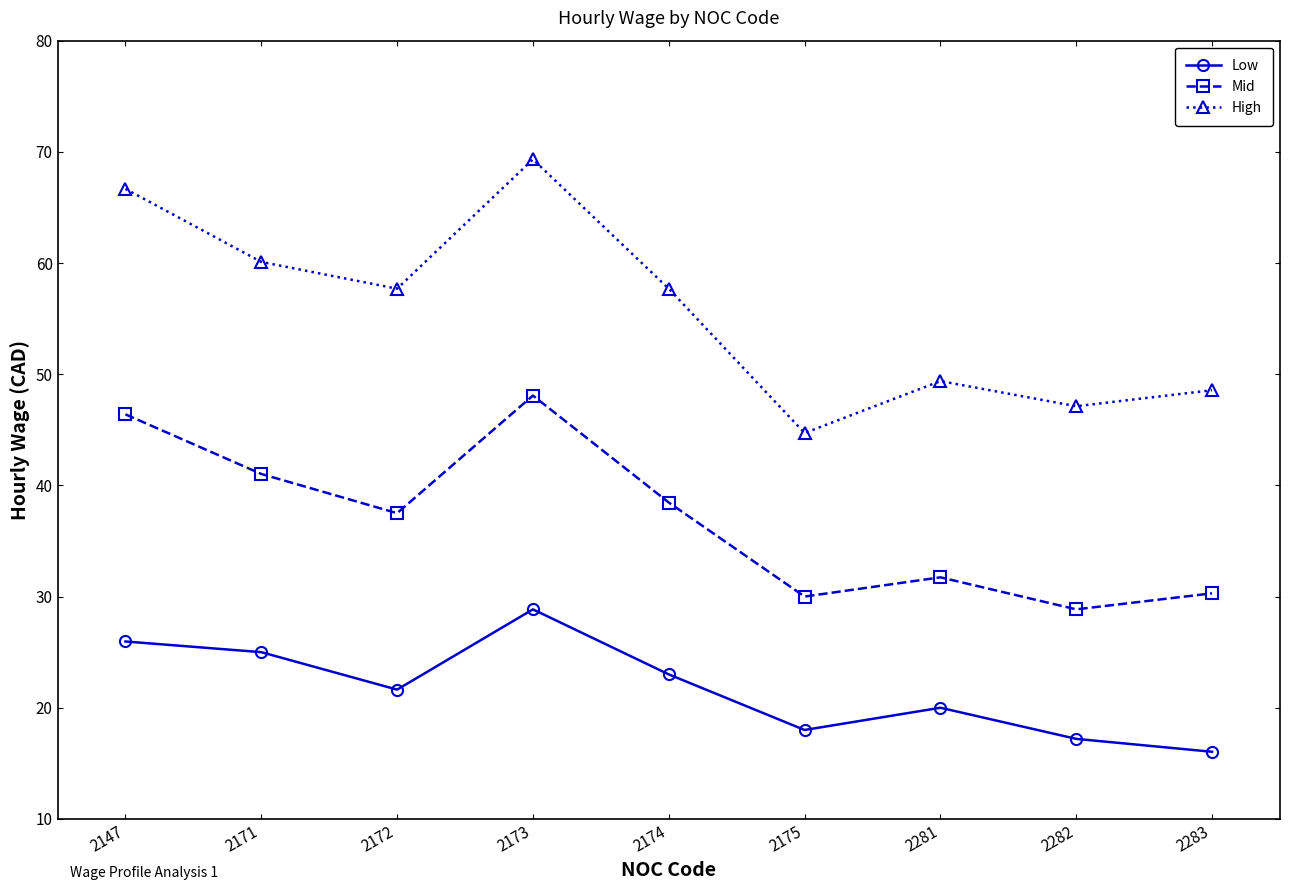

Count the number of categories in the chart.

9